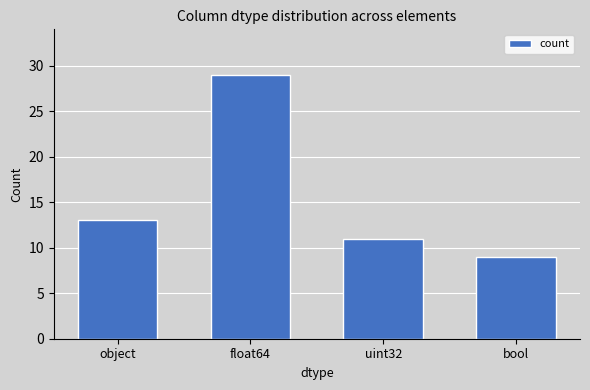

What is the maximum value shown in the chart?

29